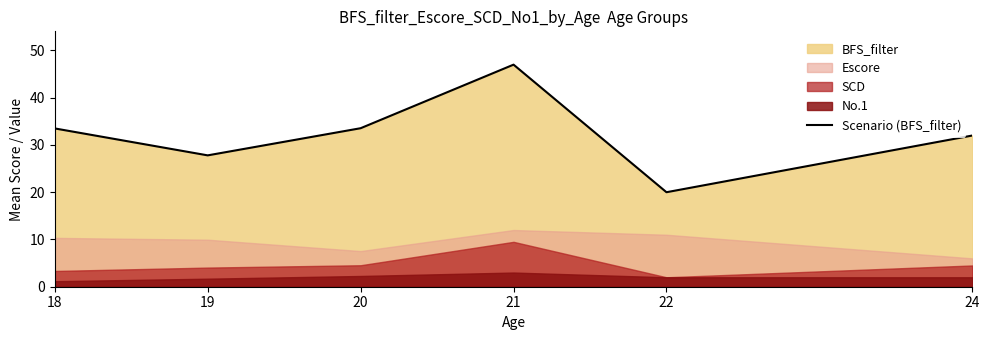

Which has a higher value, 22 or 20?

20